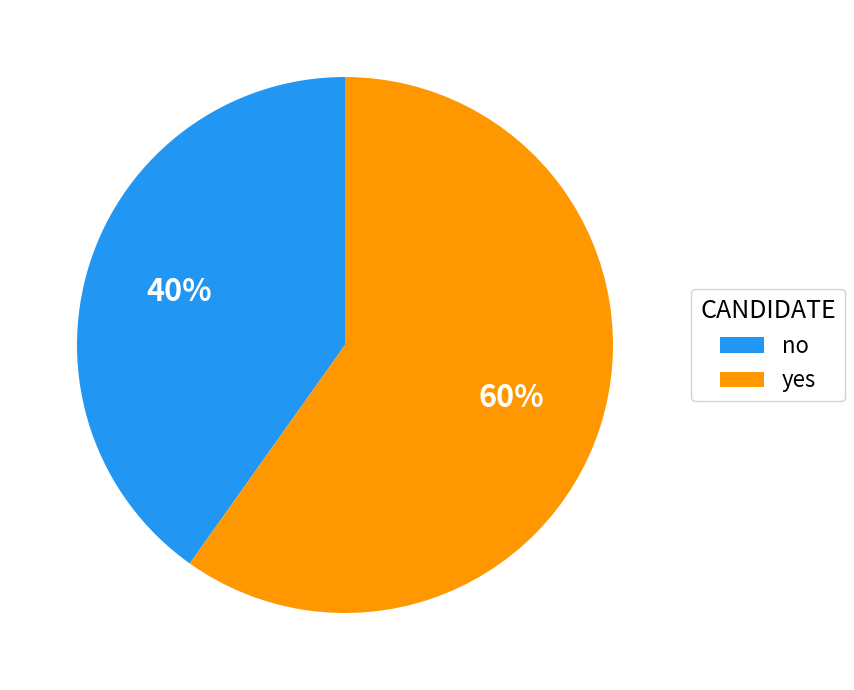

True or false: no accounts for 45% of the total.

False